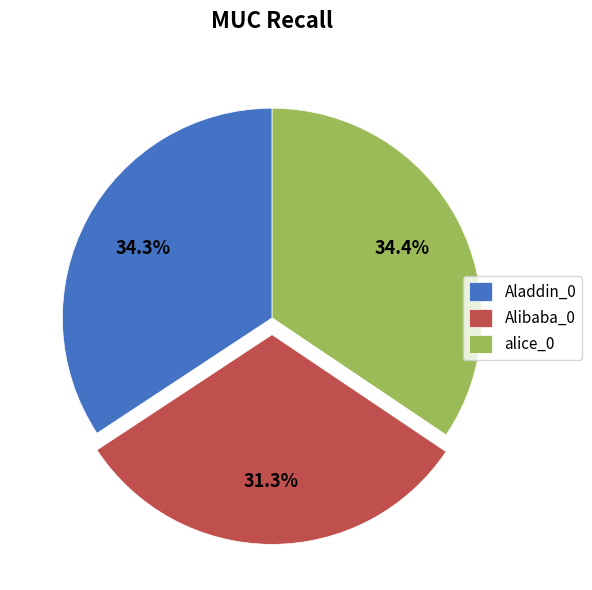

To the nearest percent, what is the combined percentage of Alibaba_0 and alice_0?

66%